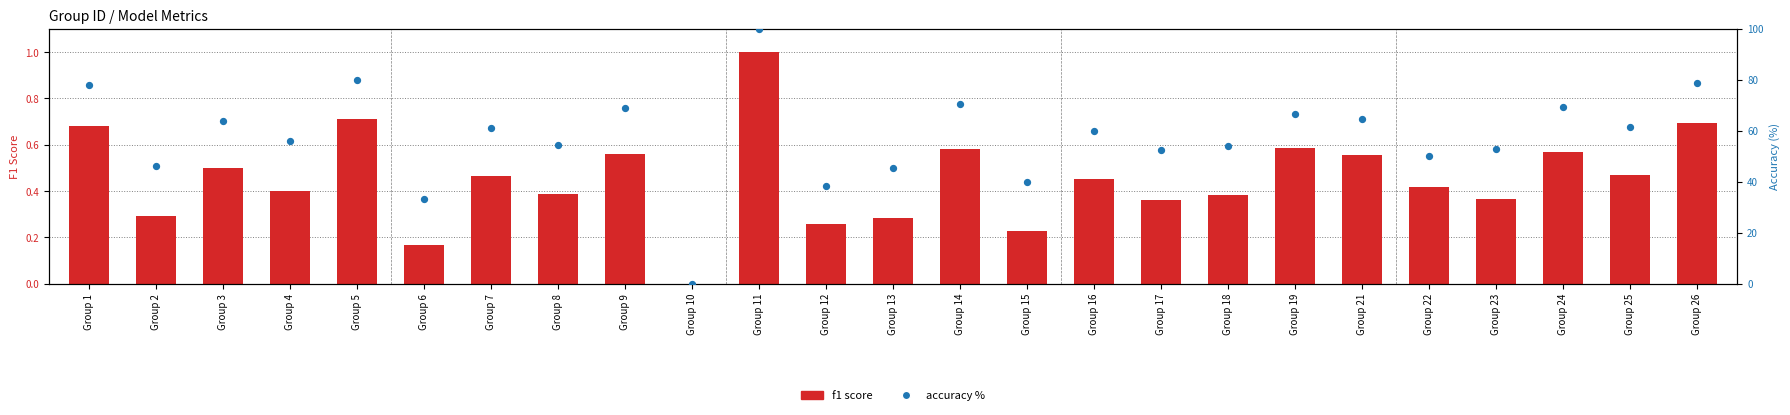

Which series contains the highest Y value?

accuracy %